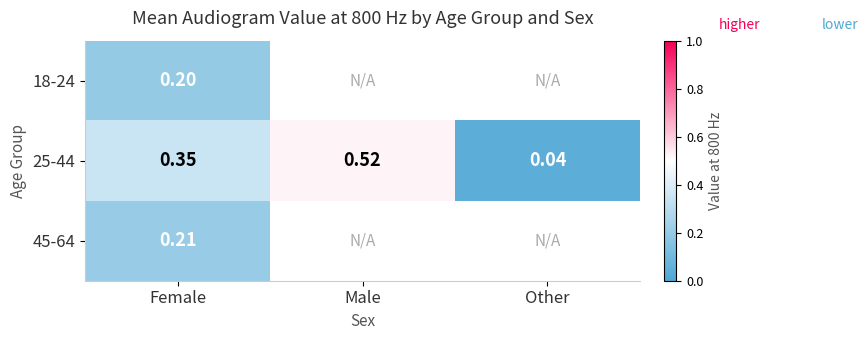

Between Male and Female, which is larger?

Female